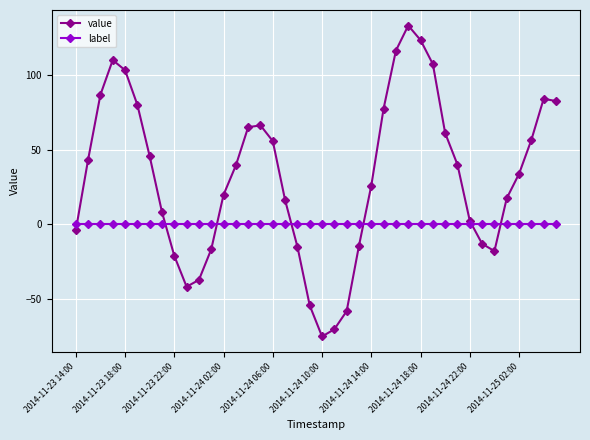

After their last crossing, which series has the higher values: label or value?

value